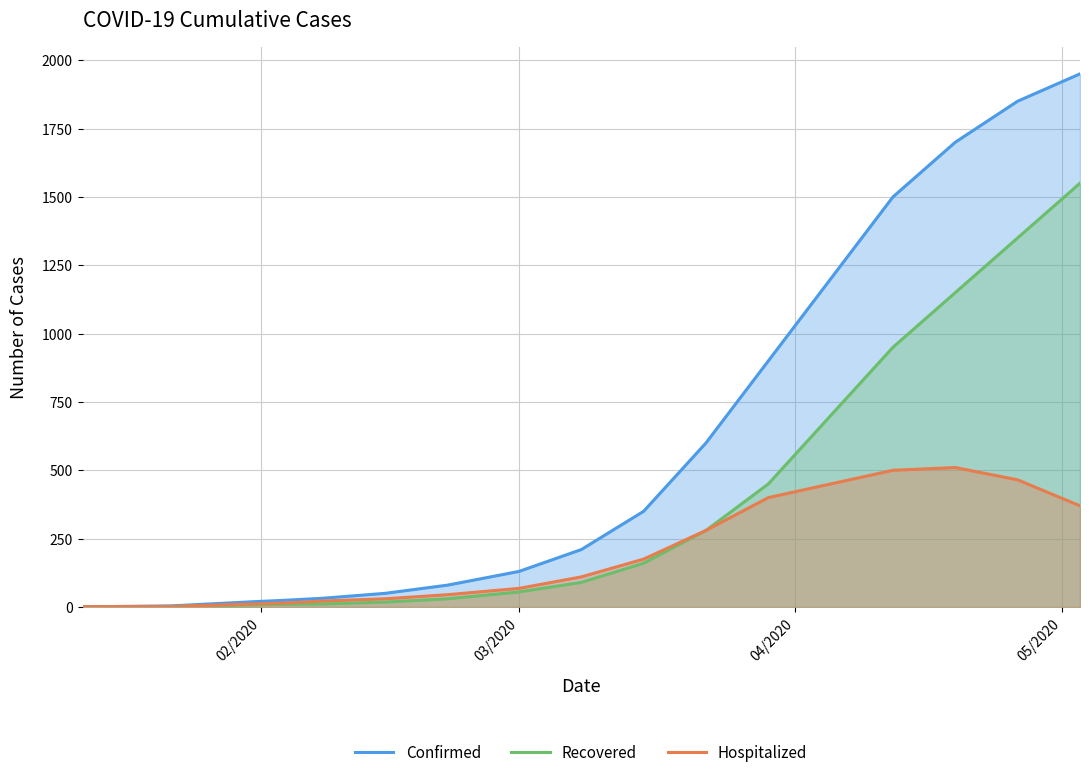

True or false: Hospitalized and Recovered intersect in this chart.

False